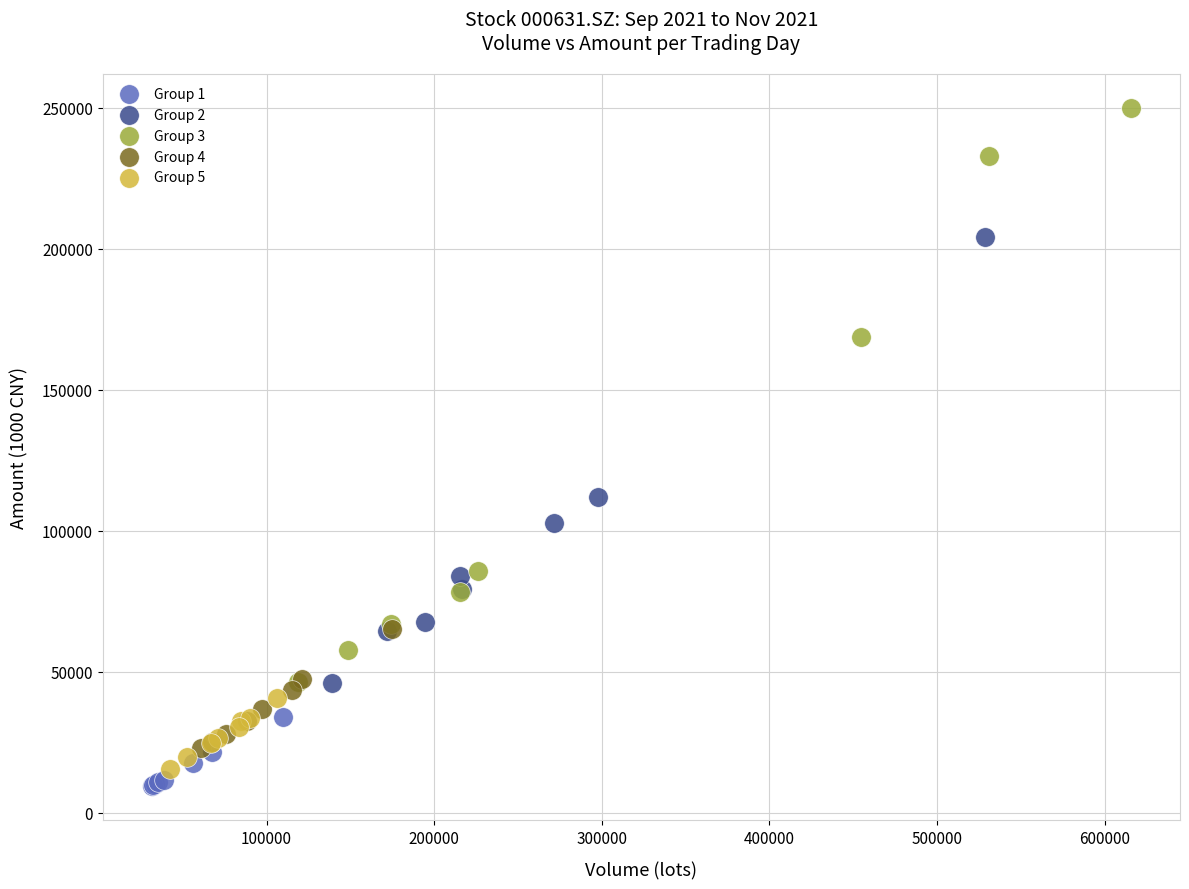

What are all the series names shown in the legend?

Group 1, Group 2, Group 3, Group 4, Group 5